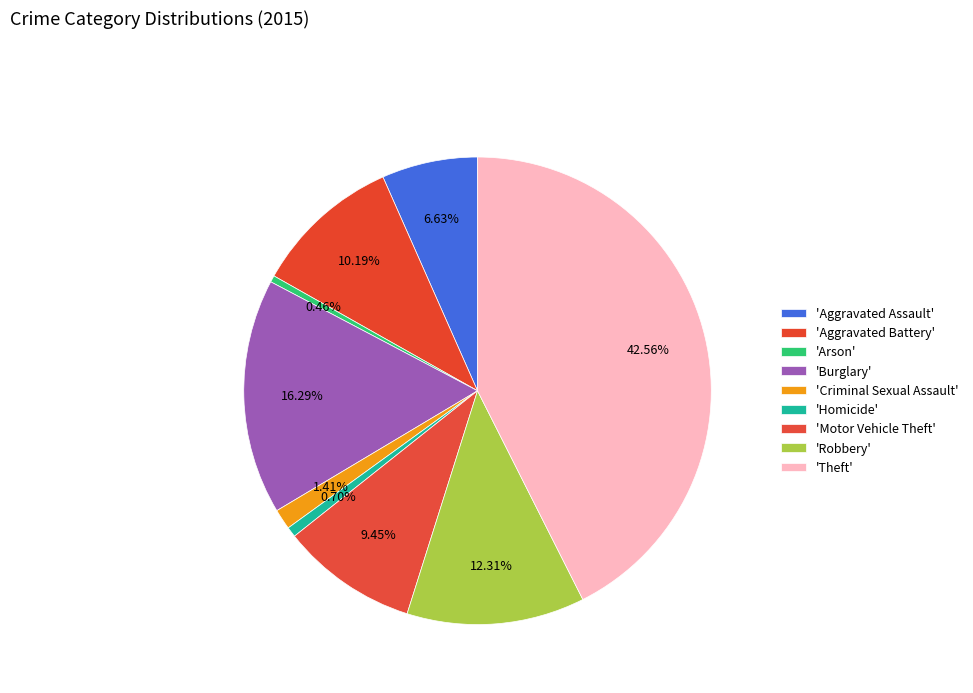

Rank the categories by value from lowest to highest.

Arson, Homicide, Criminal Sexual Assault, Aggravated Assault, Motor Vehicle Theft, Aggravated Battery, Robbery, Burglary, Theft